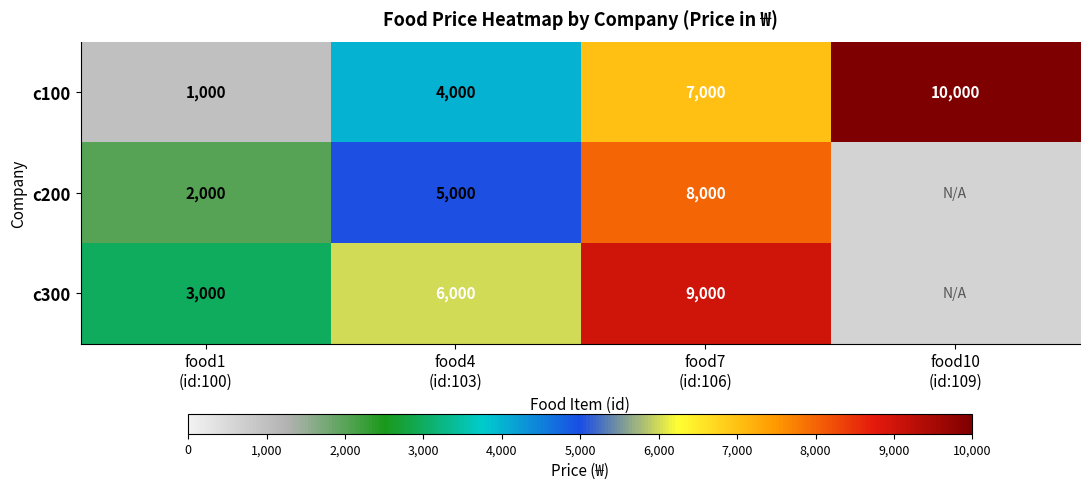

List the series in order of their overall mean, lowest first.

c200, c300, c100